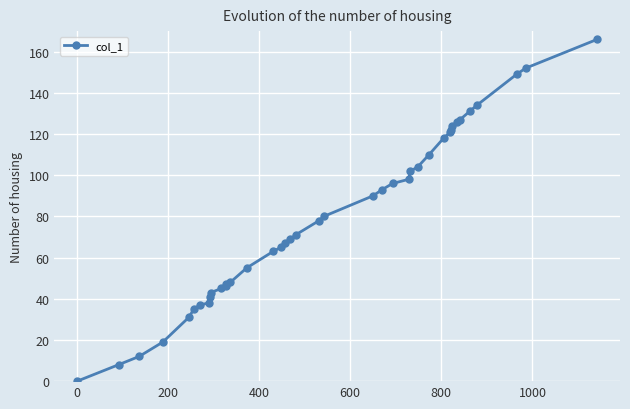

Count the number of data series in this chart.

1